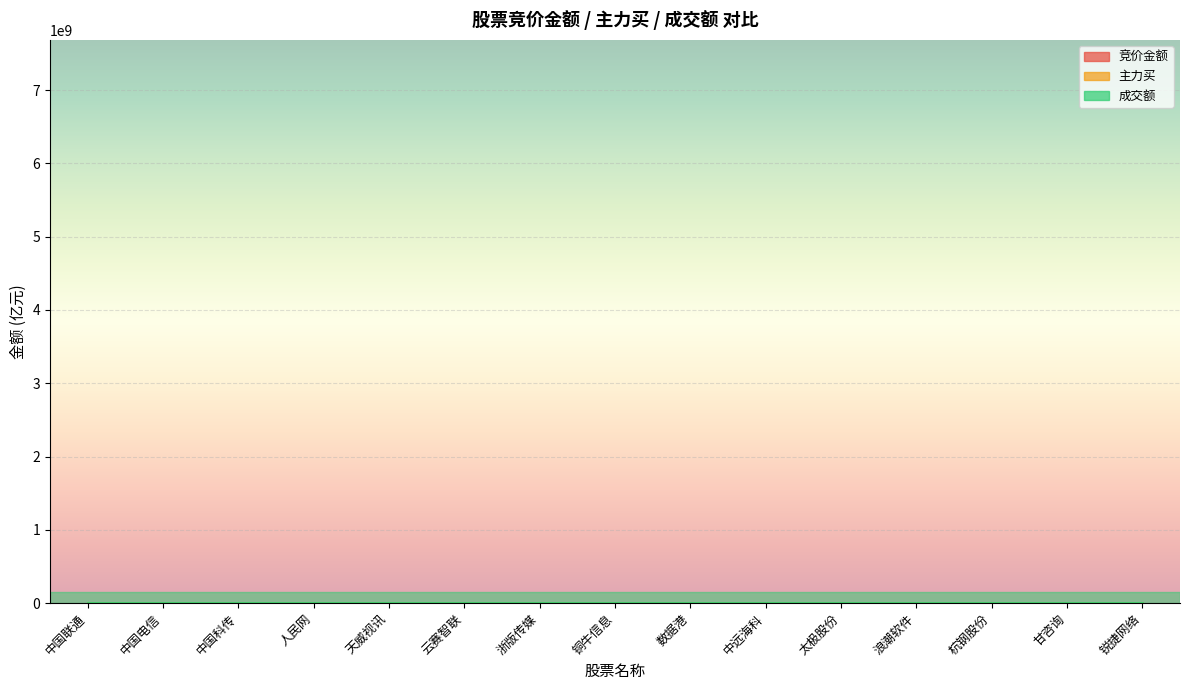

What is the label of the 7th point from the right?

数据港